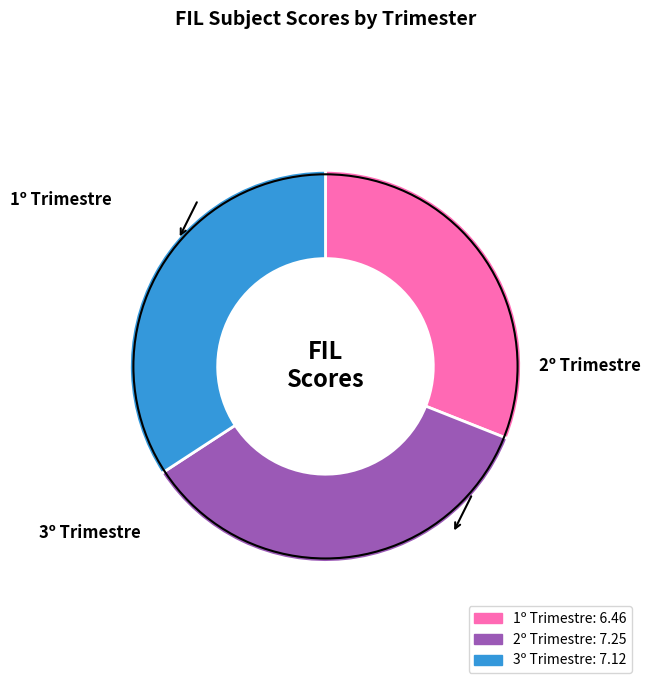

Approximately how many times larger is the value at T3 compared to T2?

1.0